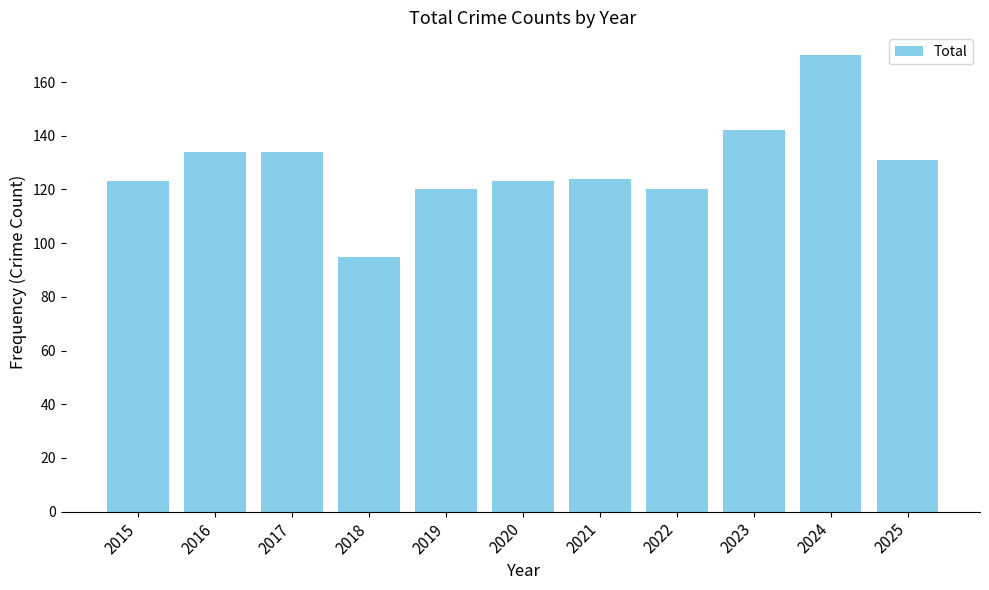

Which label corresponds to the smallest value in the chart?

2018